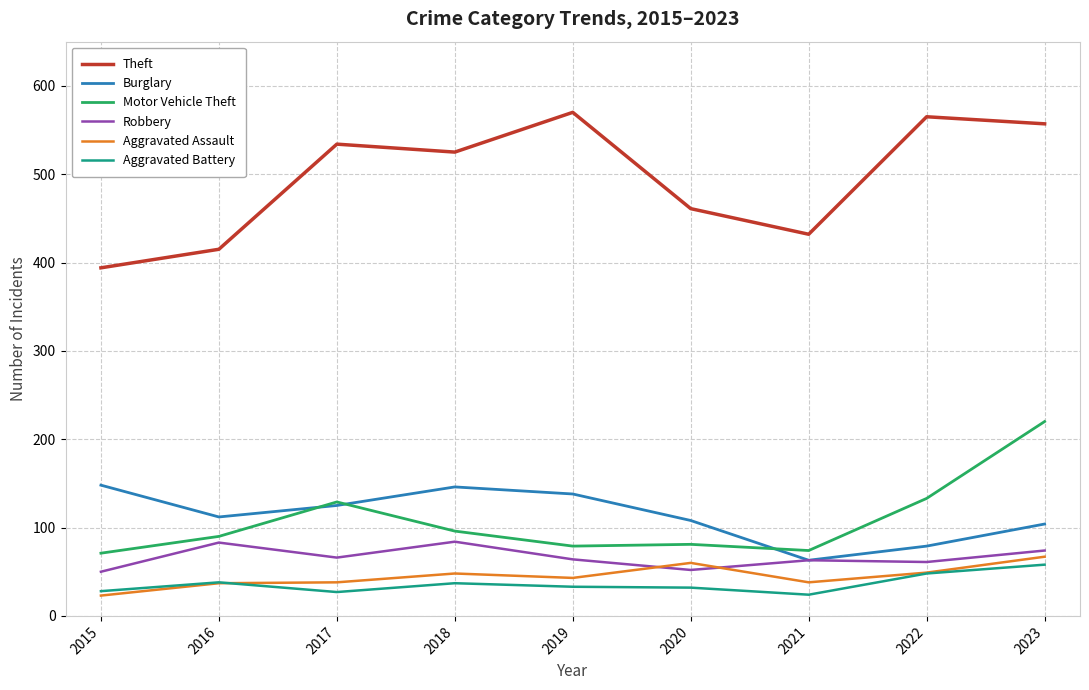

At how many categories does at least one series exceed 73?

9